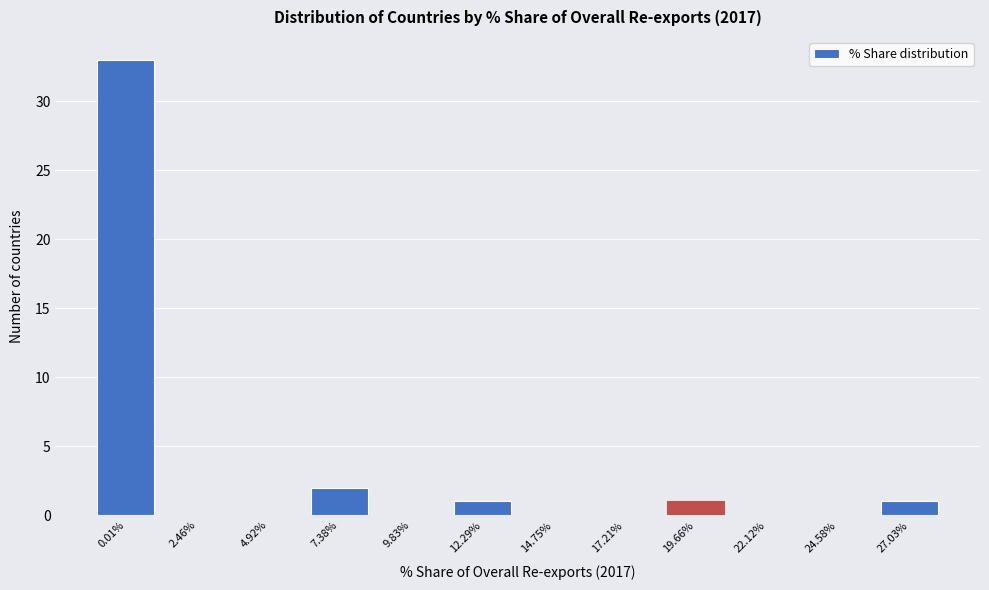

Reading left to right, extract all data points from this chart.

0.01%=33	2.46%=0	4.92%=0	7.38%=2	9.83%=0	12.29%=1	14.75%=0	17.21%=0	19.66%=1	22.12%=0	24.58%=0	27.03%=1